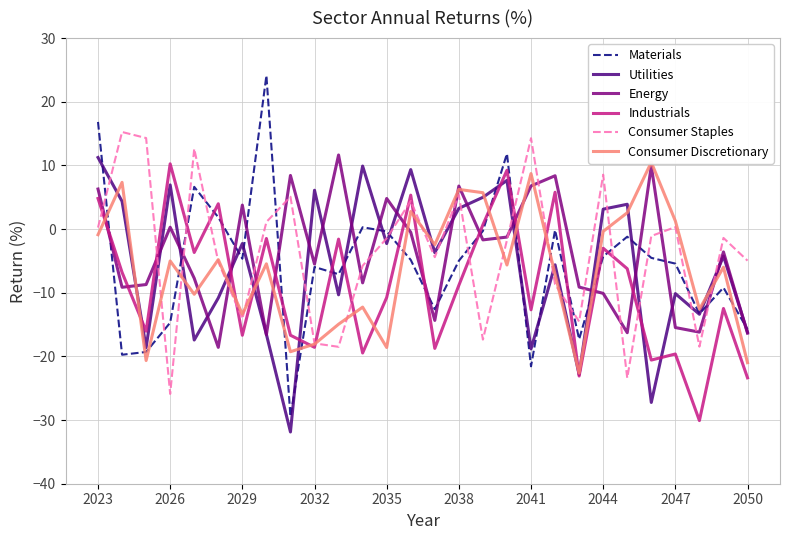

What is the sum of all Consumer Staples values?

-103.3